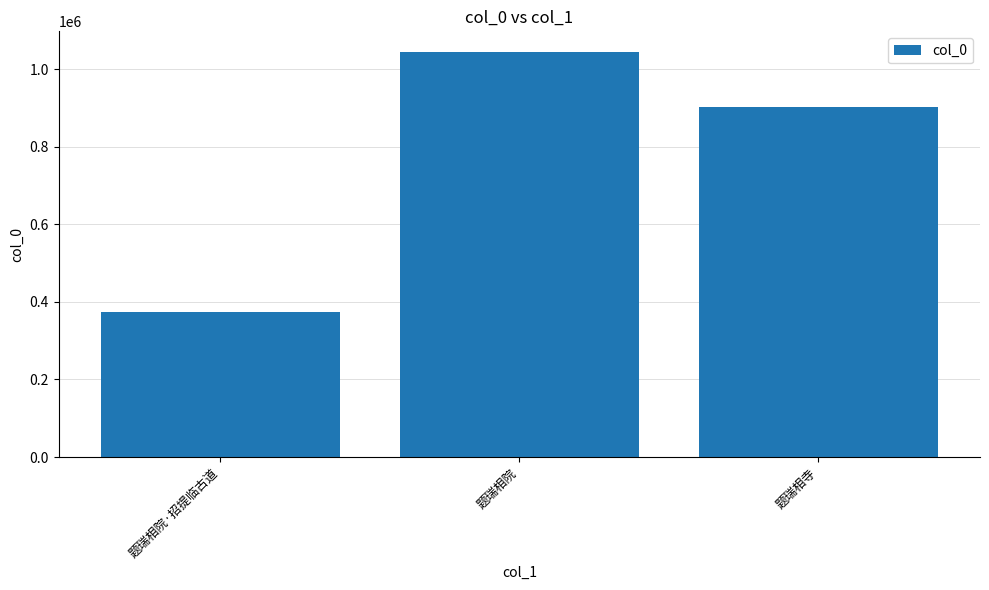

Reading right to left, extract all data points from this chart.

题瑞相寺=903798	题瑞相院=1045734	题瑞相院·招提临古道=373216